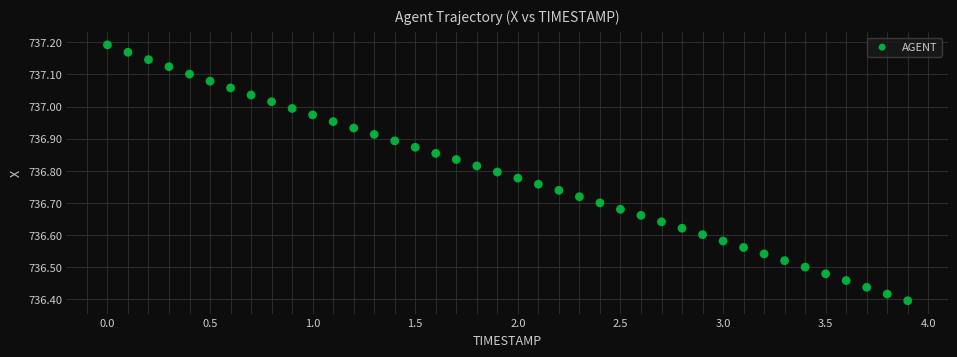

What is the range of X values (max minus min)?

3.9